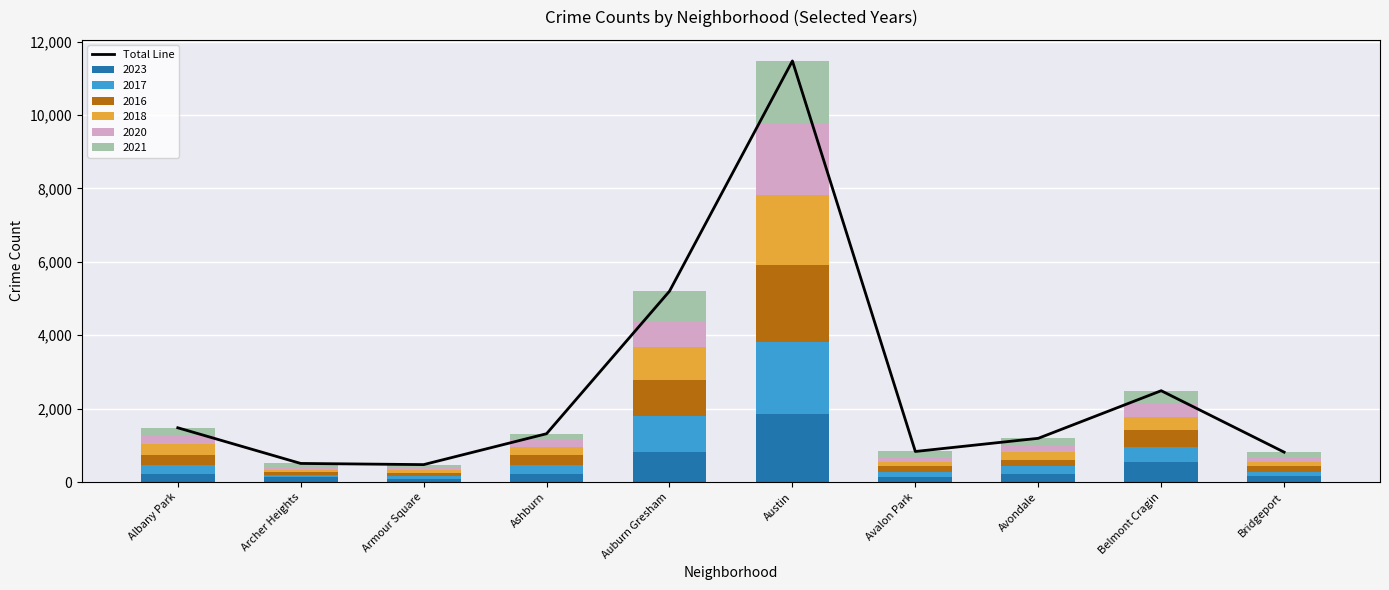

Is it true that the value at Avalon Park is 1377?

False